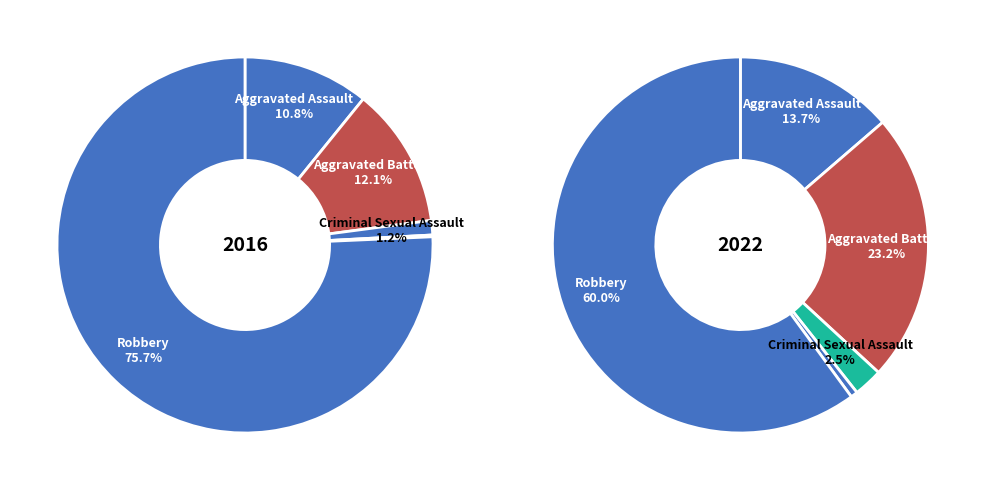

To the nearest percent, what is the combined percentage of values_2022 and 3?

12%